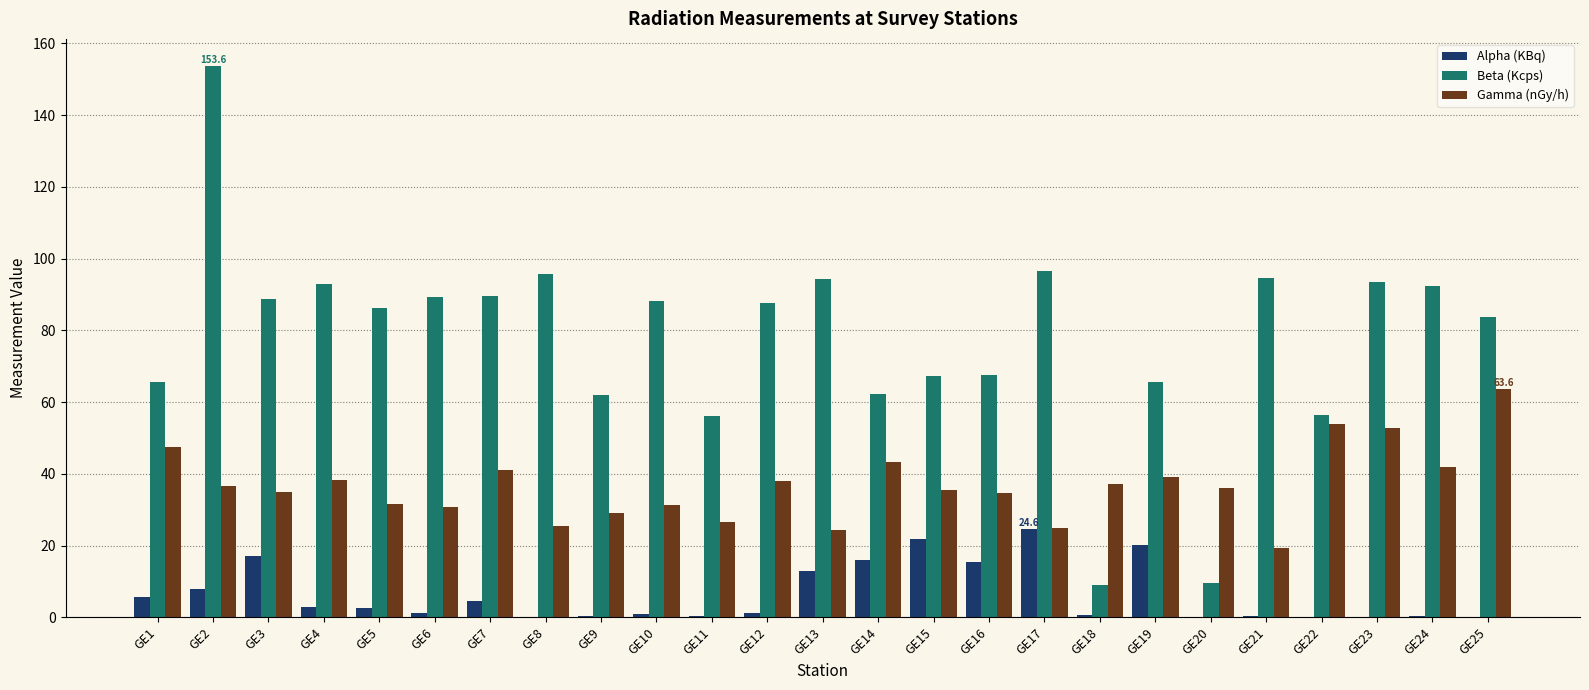

What is the difference between the Alpha (KBq) values at GE23 and GE20?

0.1